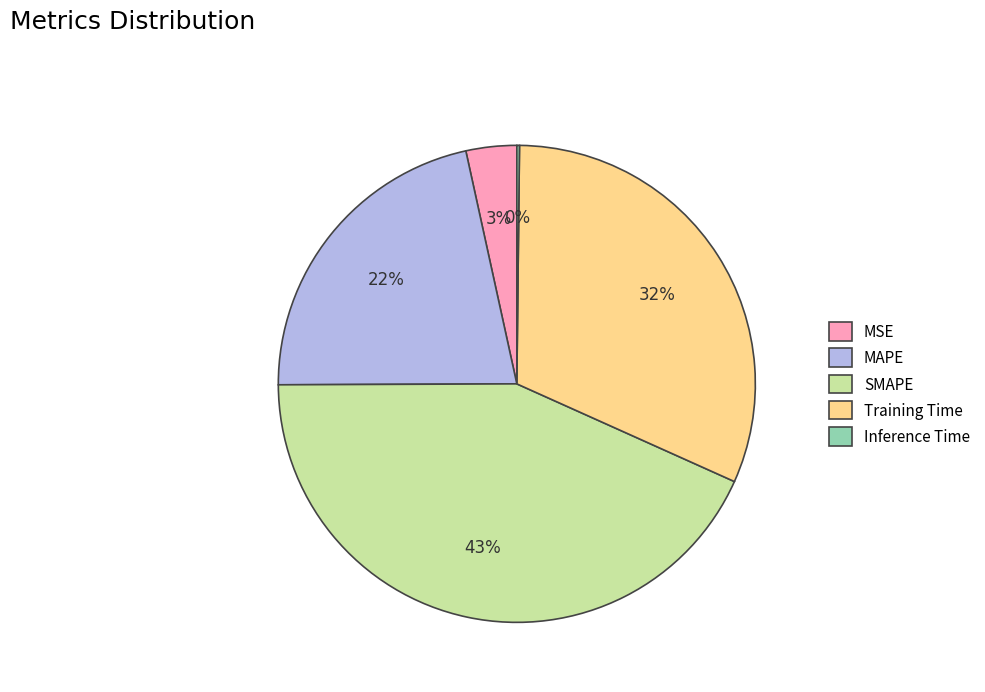

Combined, do MAPE and Training Time account for over 50%?

Yes